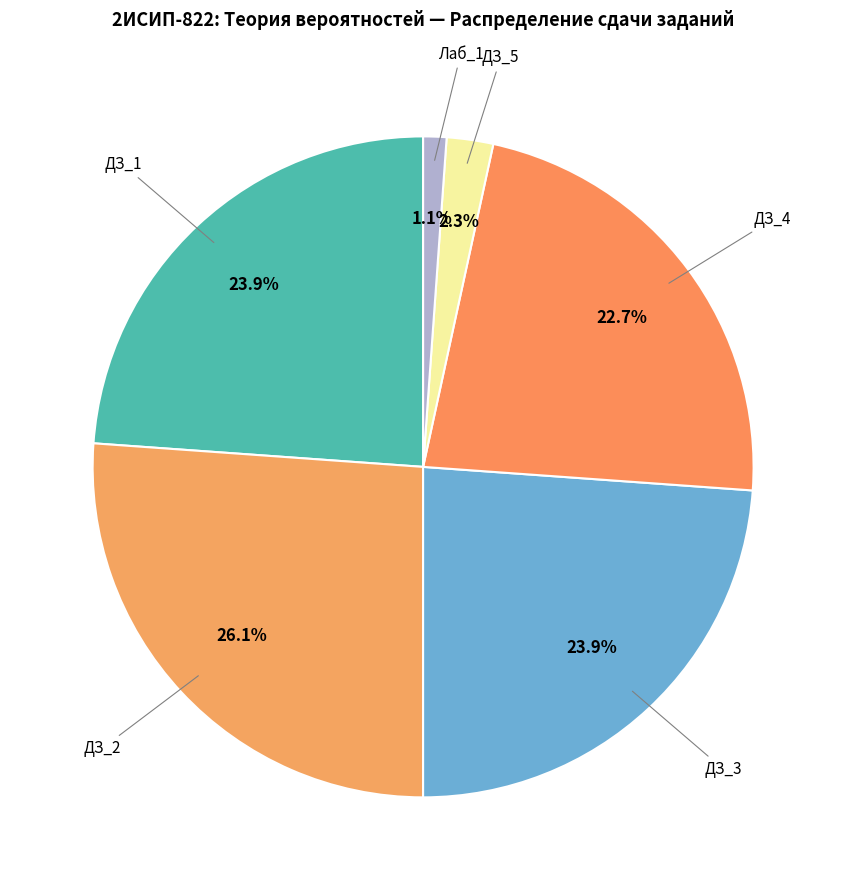

Is there a majority slice in this chart?

No